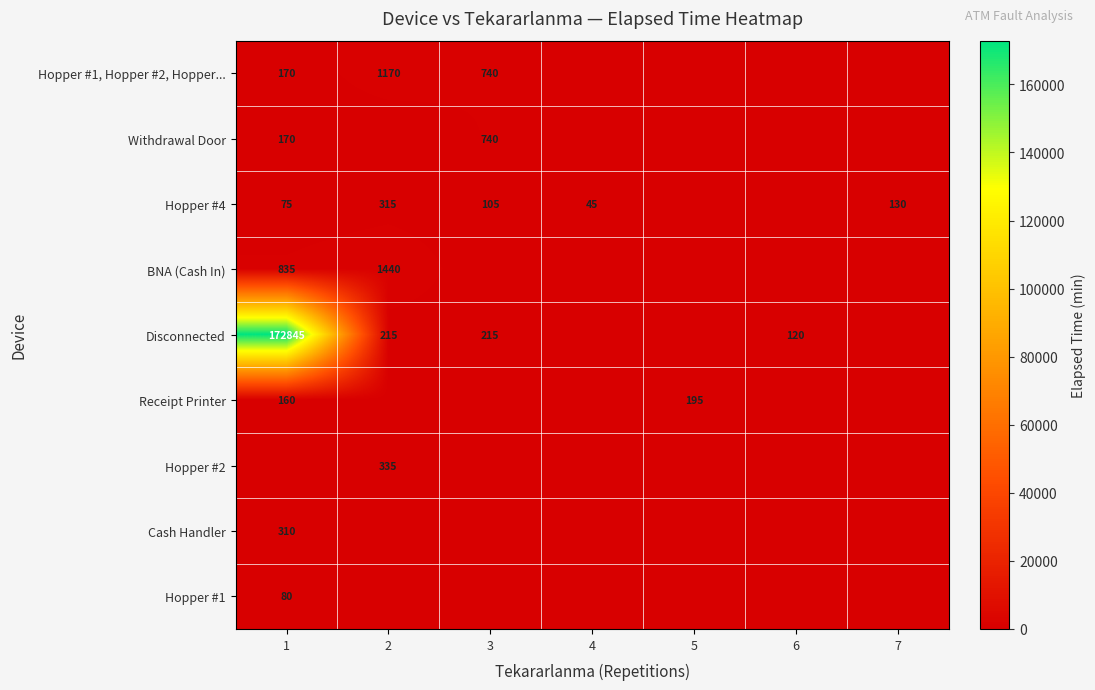

The value of Hopper #1, Hopper #2, Hopper... at 3 is 1166. True or false?

False